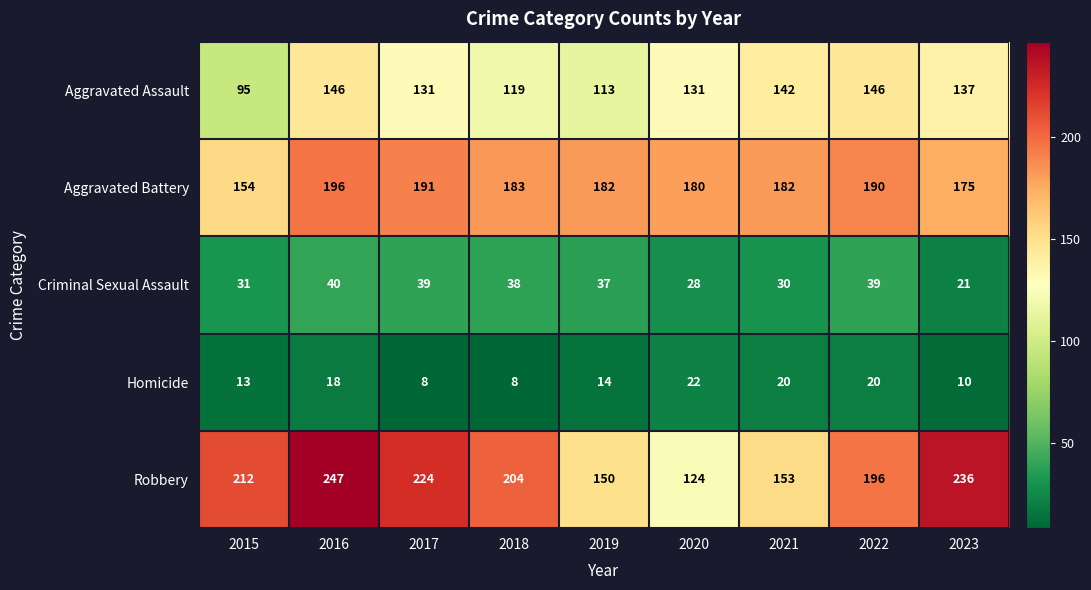

What is the difference between the second highest and minimum values in the Criminal Sexual Assault series?

18